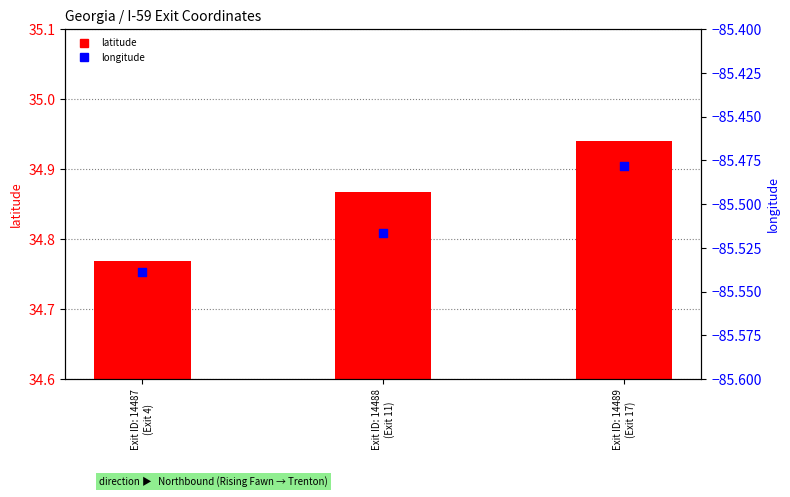

What is the total value across all series at Exit ID: 14489
(Exit 17)?

-50.5